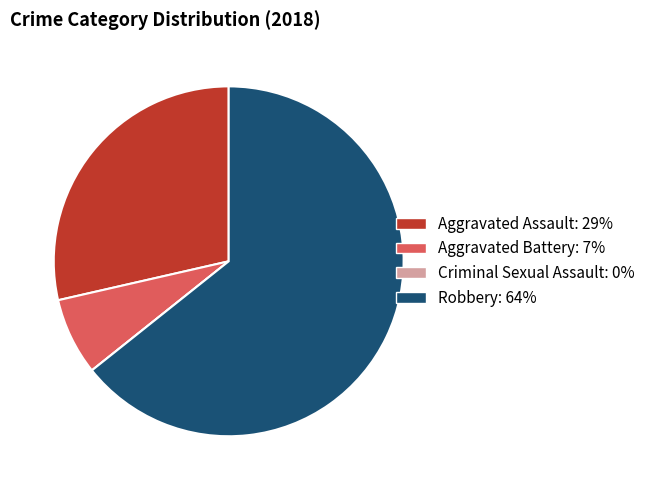

What is the ratio of the value at Aggravated Assault to the value at Aggravated Battery?

4.0